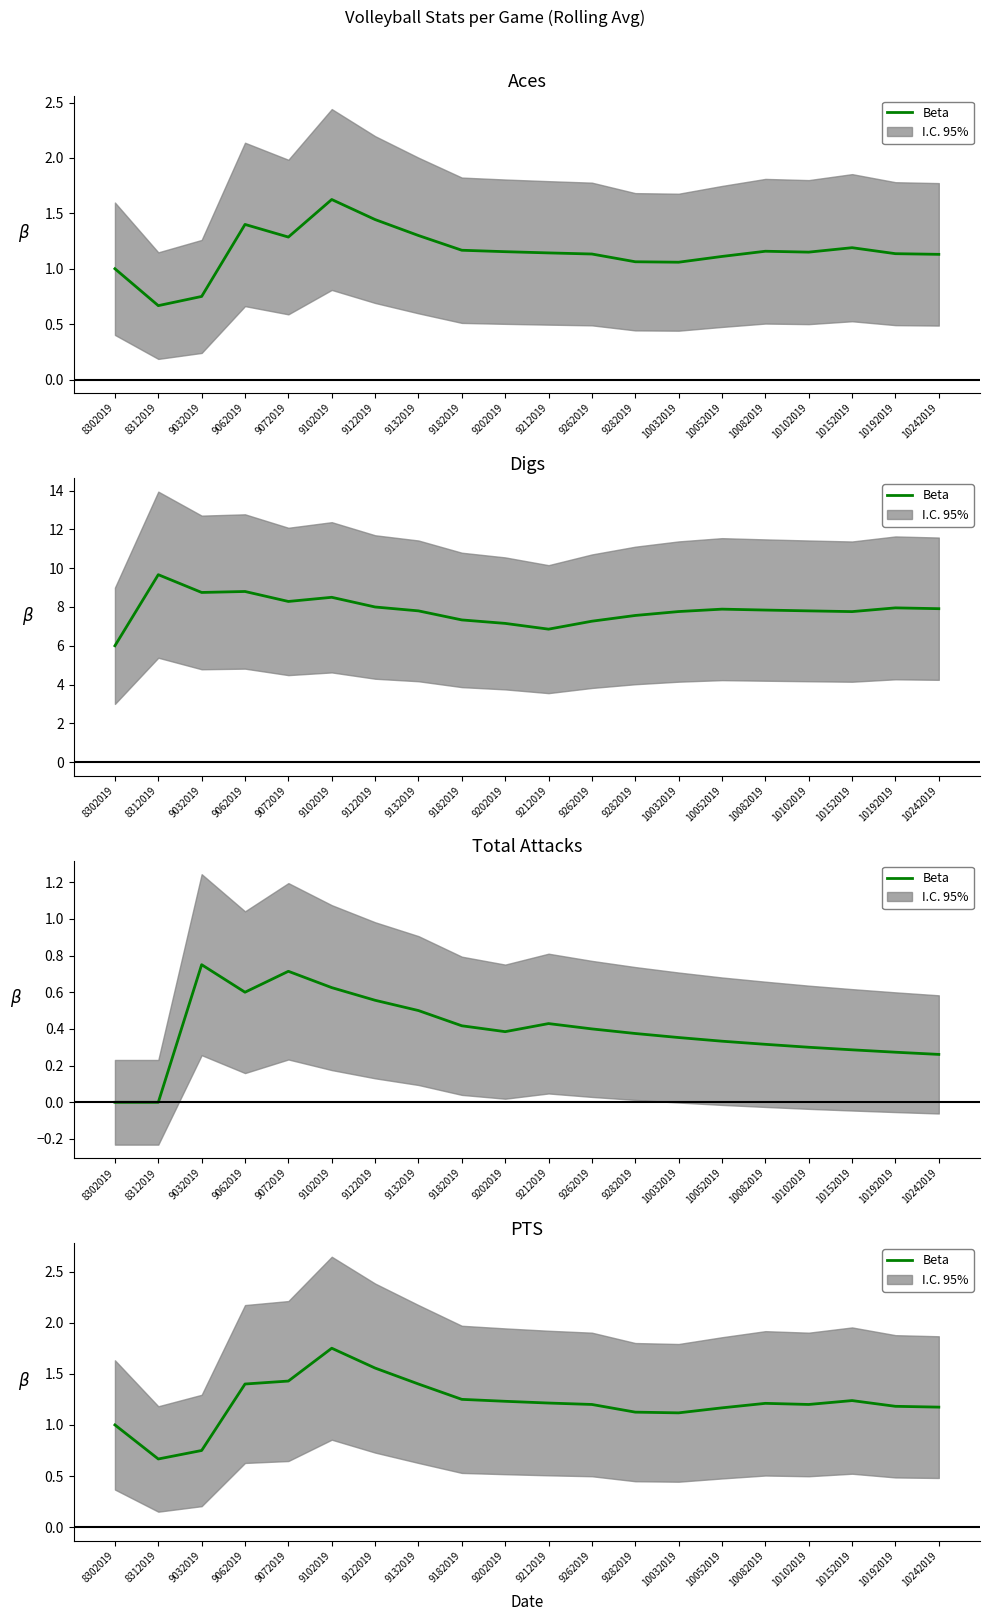

What is the difference between the maximum and minimum values in the PTS series?

1.1